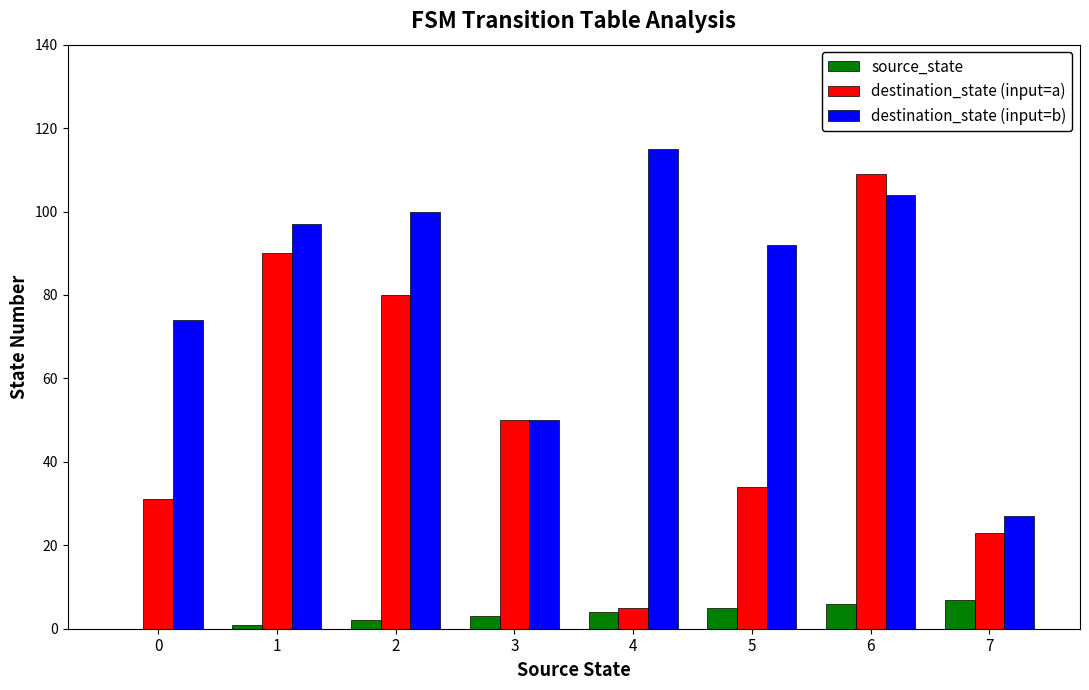

What is the sum of all destination_state (input=b) values?

659